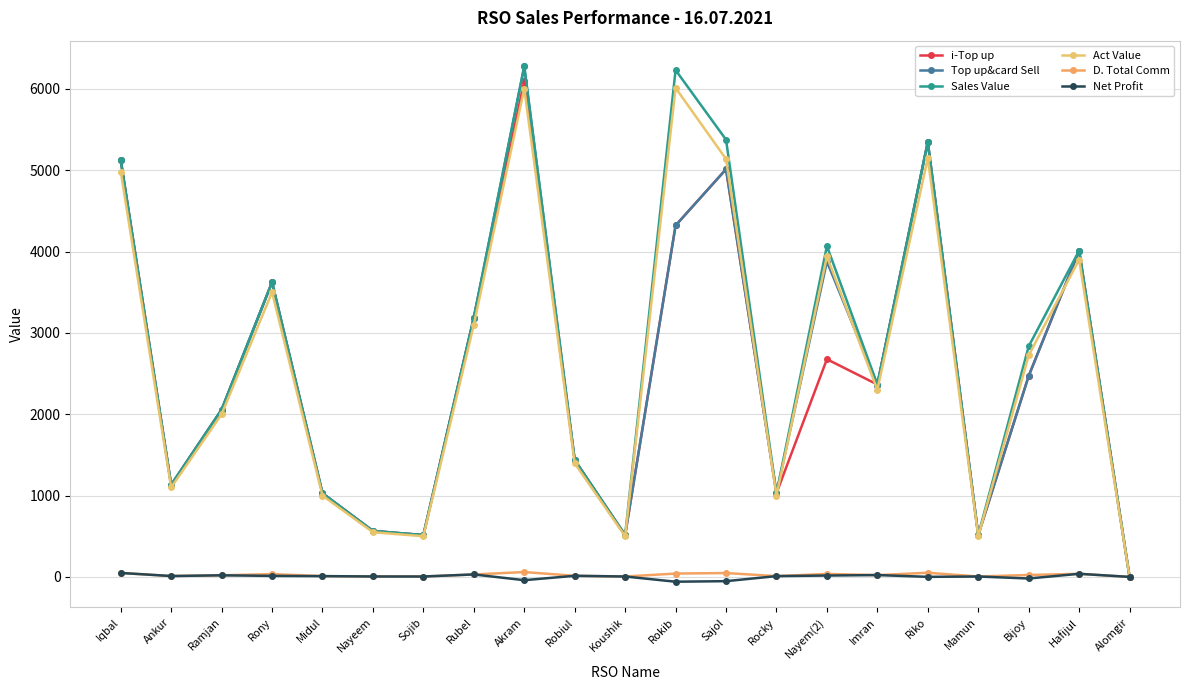

What is the label of the 16th point from the right?

Nayeem